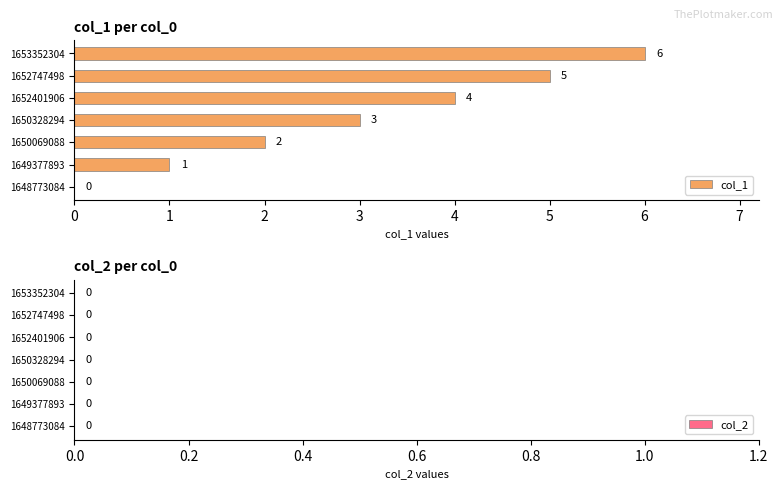

The chart shows a value of 5 at 1652747498. True or false?

True